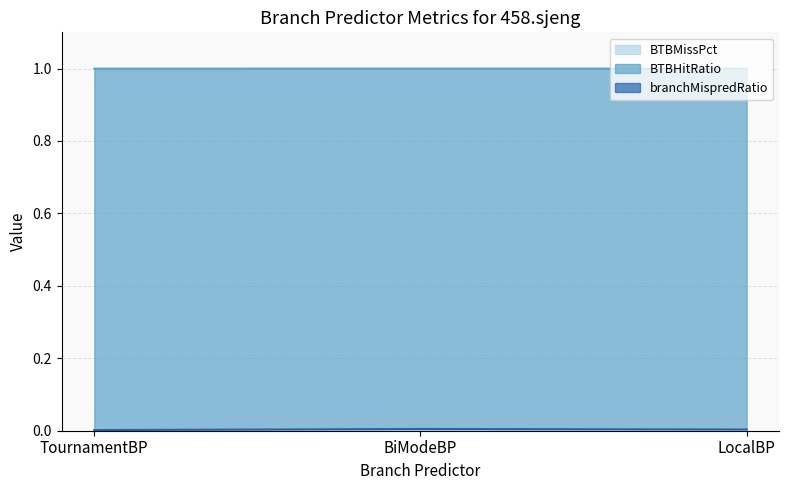

What position from the right is TournamentBP?

3